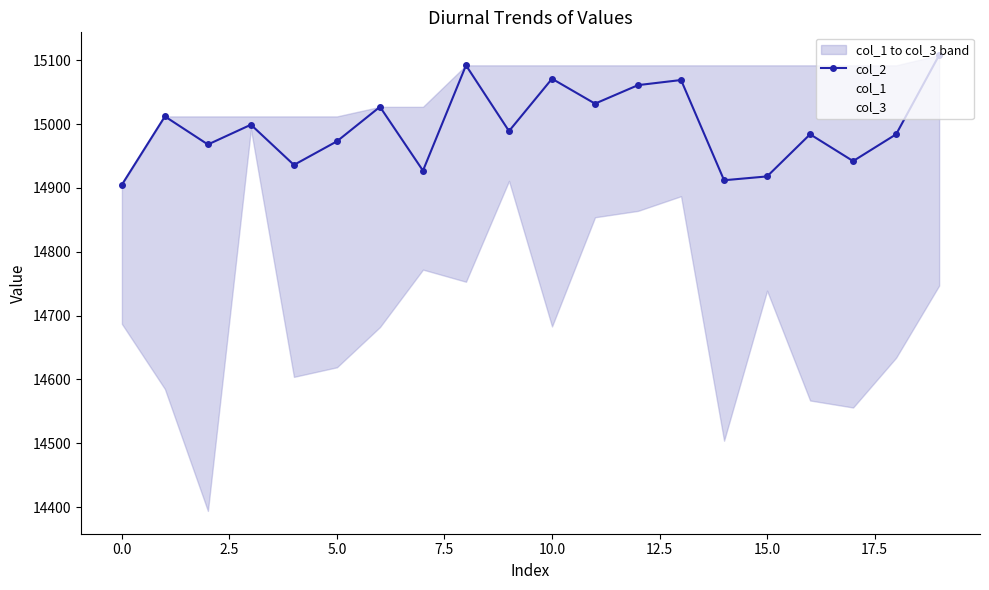

True or false: col_1 and col_2 cross at least once.

False